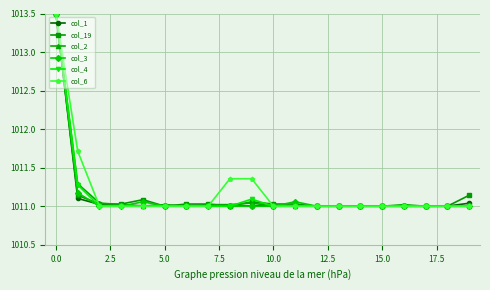

What is the greatest value displayed?

1013.5